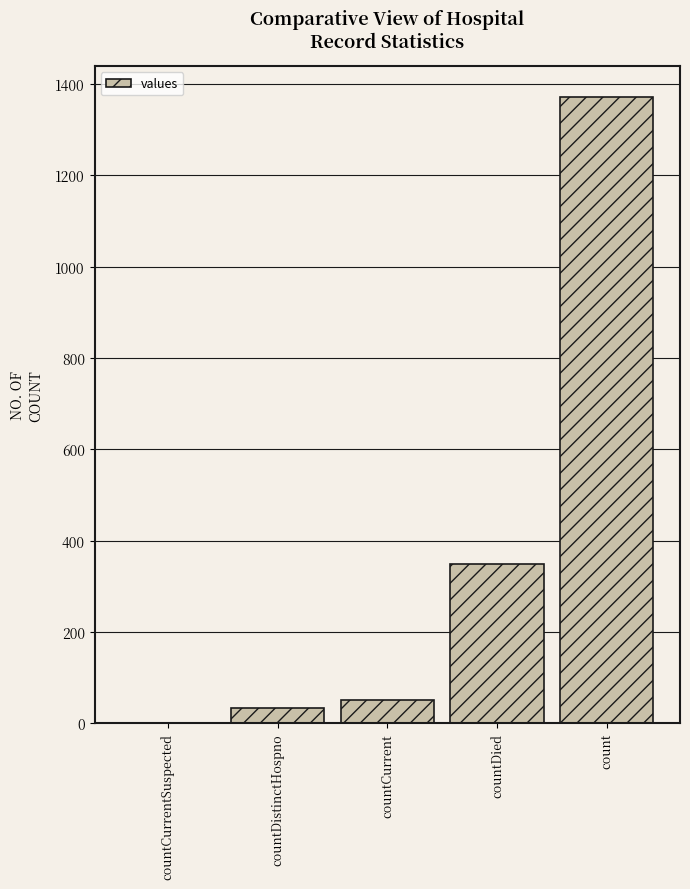

Are the bars grouped side by side (vs. stacked)?

No